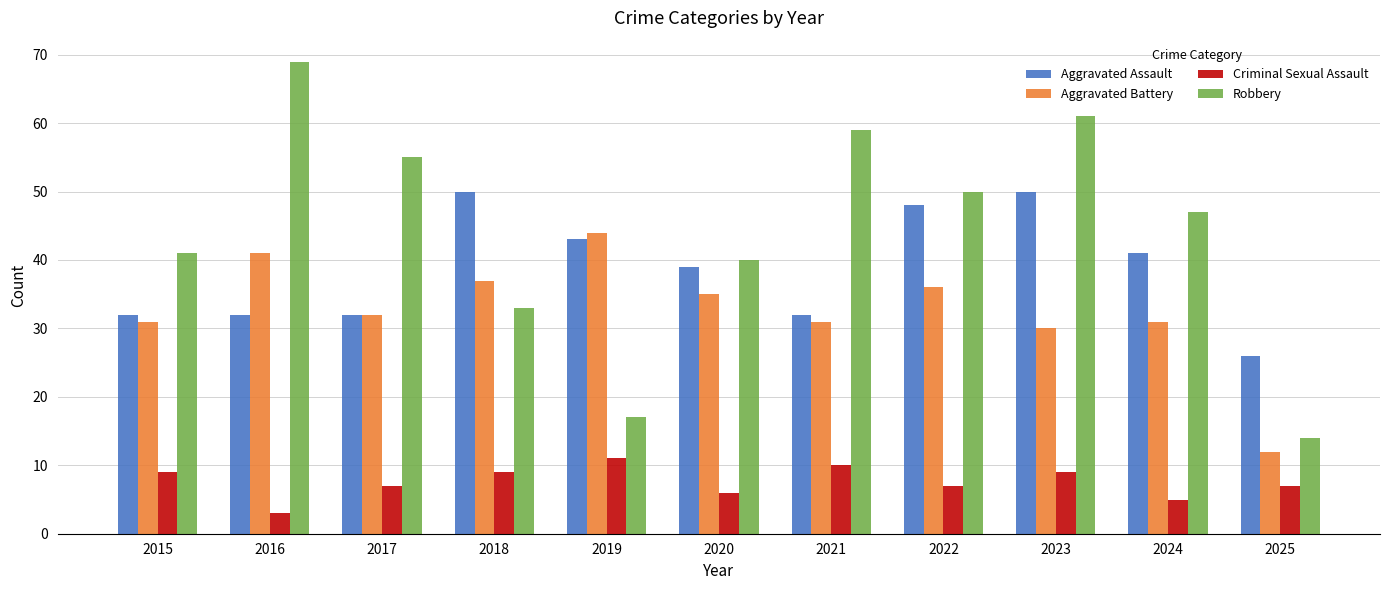

Does the chart contain any negative values?

No